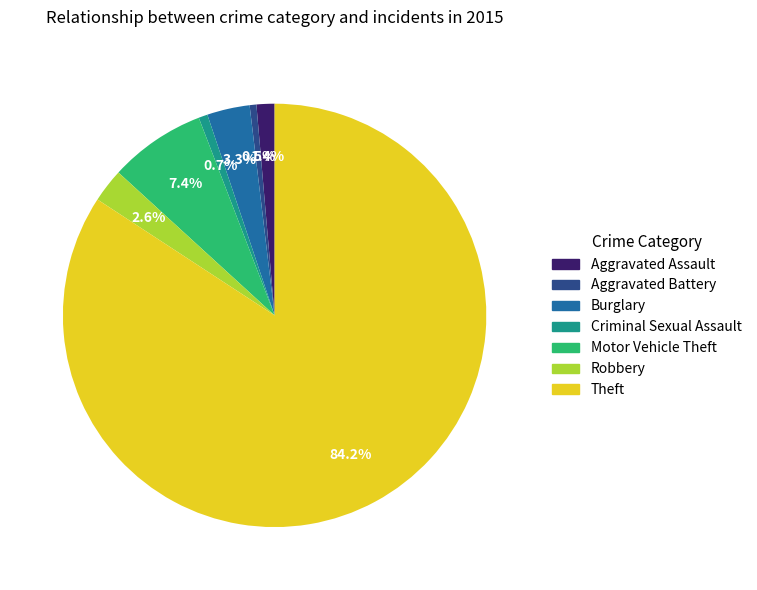

Between Criminal Sexual Assault and Motor Vehicle Theft, which is larger?

Motor Vehicle Theft